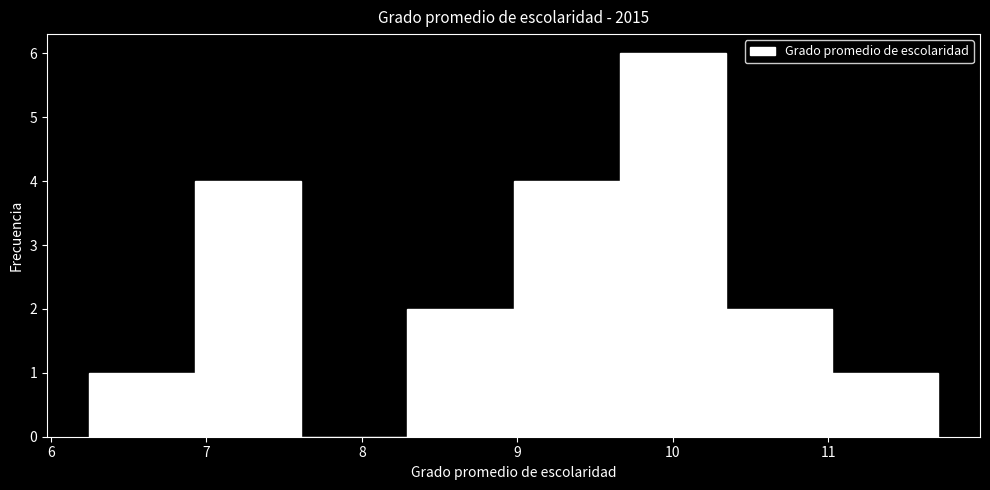

Reading left to right, transcribe this chart: for each bar, give the range it covers on the x-axis and its height. Neither the bar edges nor the heights are printed on the chart, so give them approximately, as read against the axes.

6.2 to 6.9: 1
6.9 to 7.6: 4
7.6 to 8.3: 0
8.3 to 9.0: 2
9.0 to 9.7: 4
9.7 to 10.3: 6
10.3 to 11.0: 2
11.0 to 11.7: 1